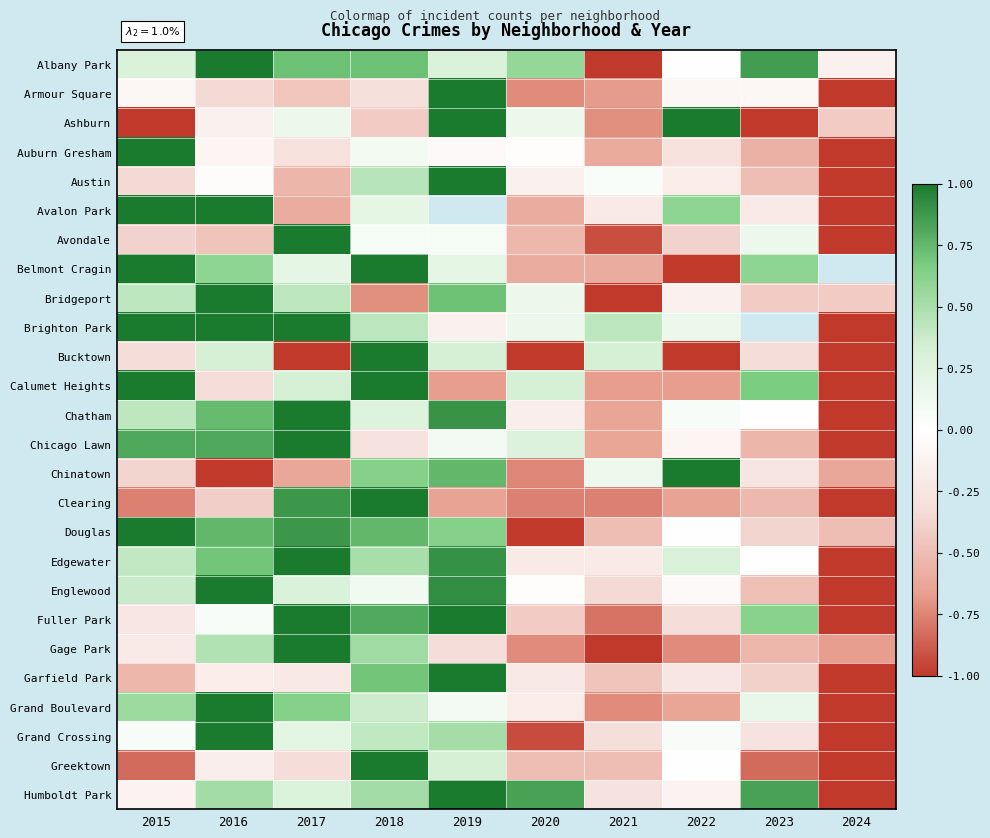

What is the smallest value displayed?

-1.0